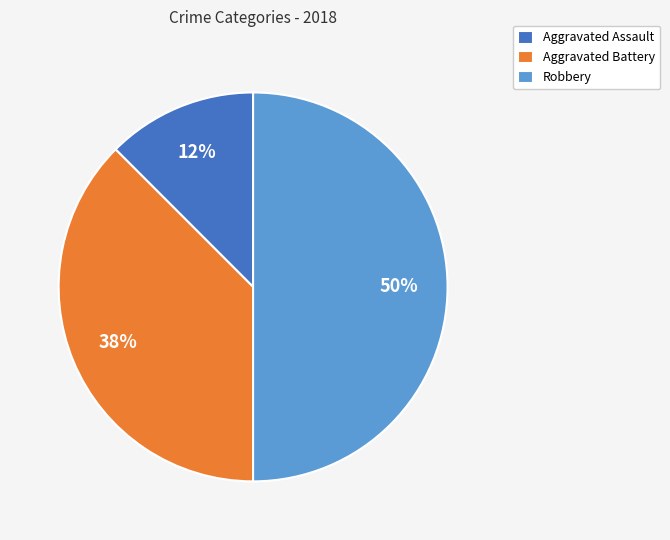

To the nearest percent, what is the average slice percentage?

33%